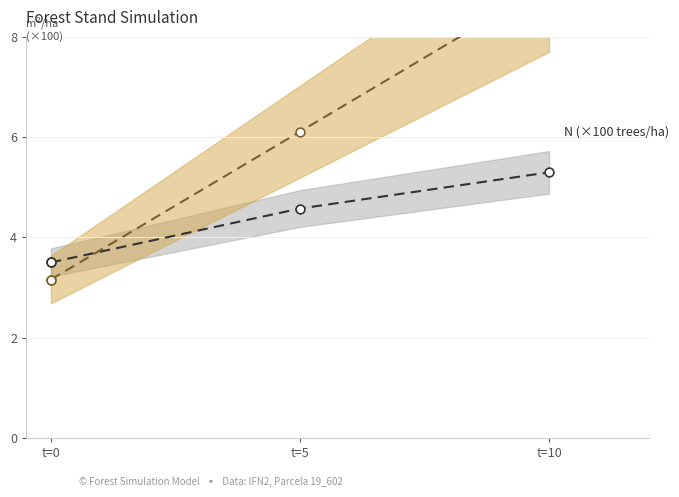

Which series has the largest Y range (max minus min)?

G (m²/ha)